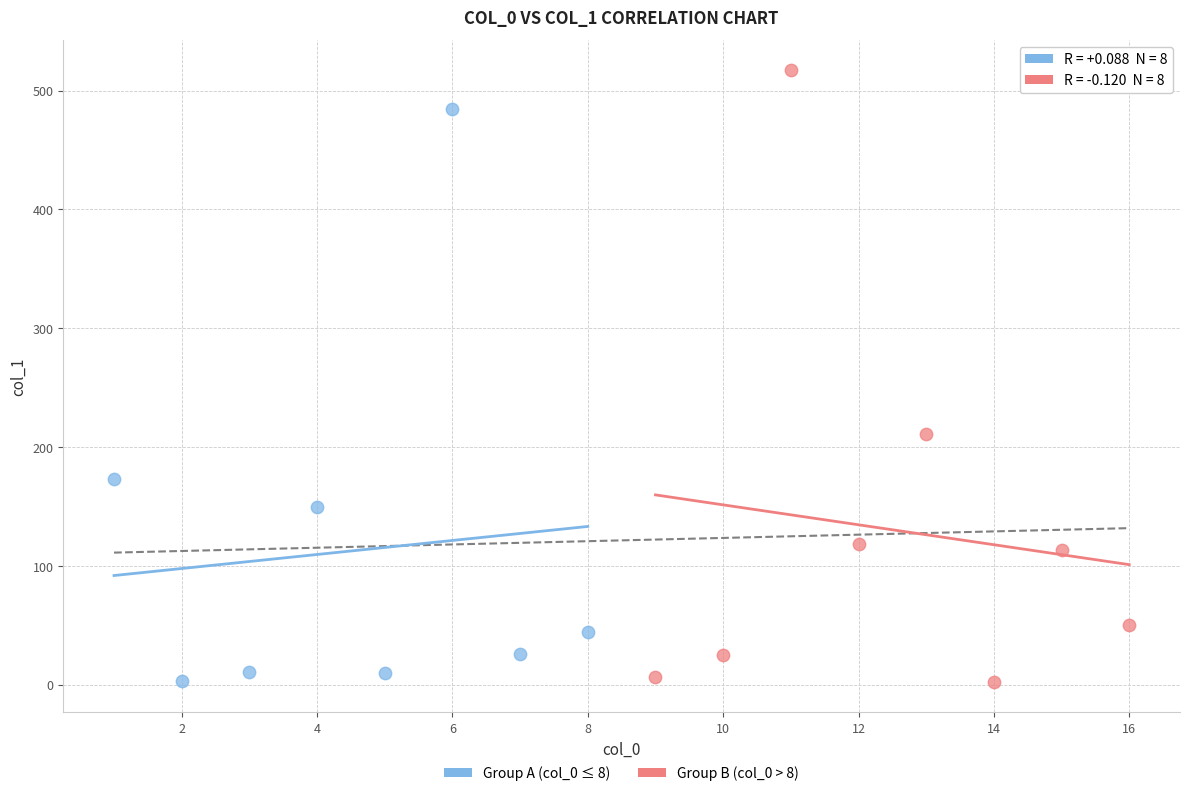

Which series has the widest spread of Y values?

Group B (col_0 > 8)